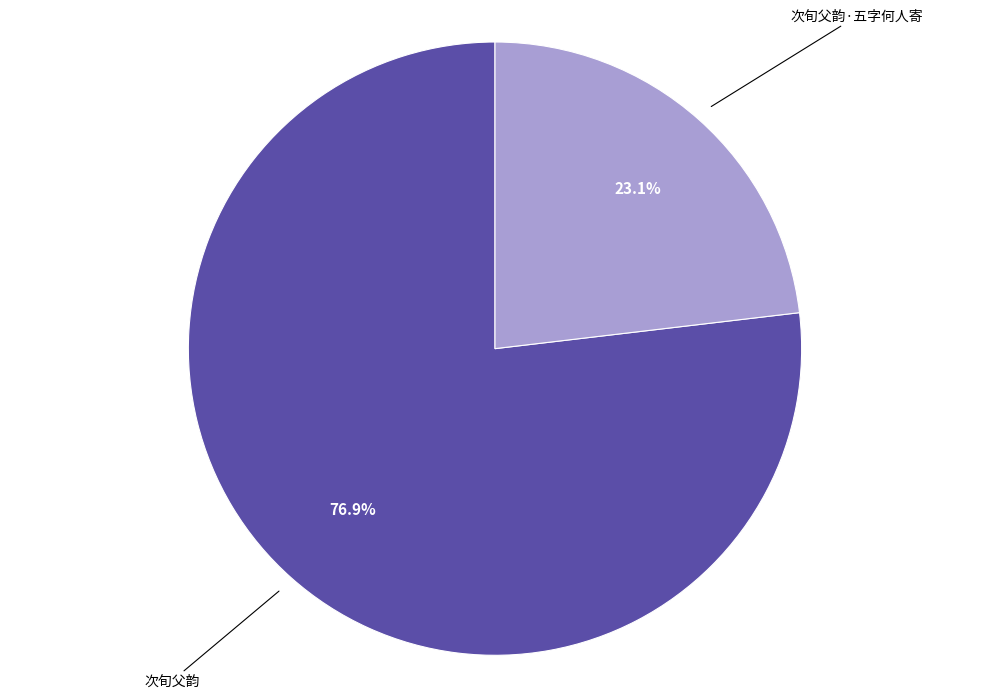

Is there any slice that represents more than half of the pie?

Yes